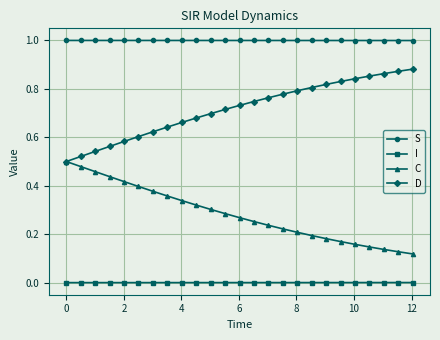

Rank the series by their maximum value, from lowest to highest.

I, C, D, S